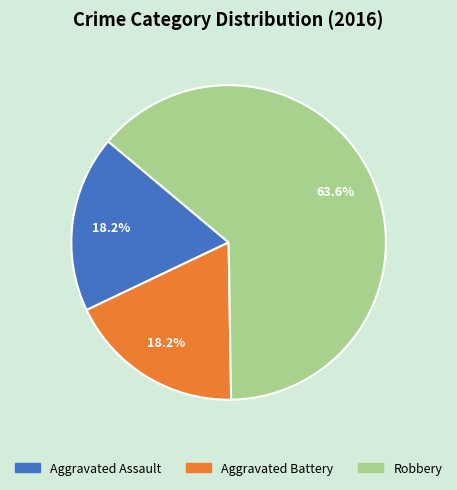

How much of the chart is everything except Aggravated Assault?

81.8%